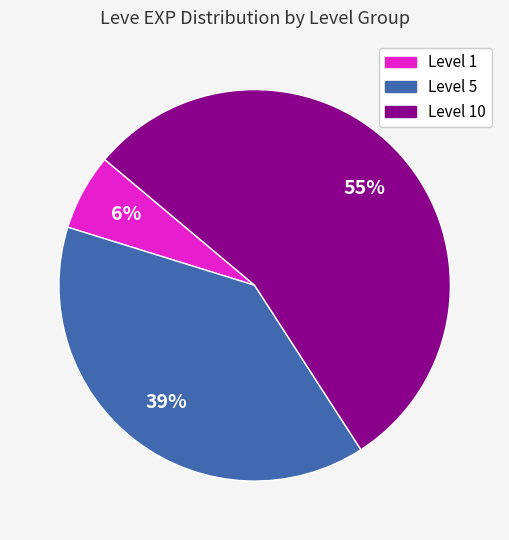

Does any single category account for the majority?

Yes